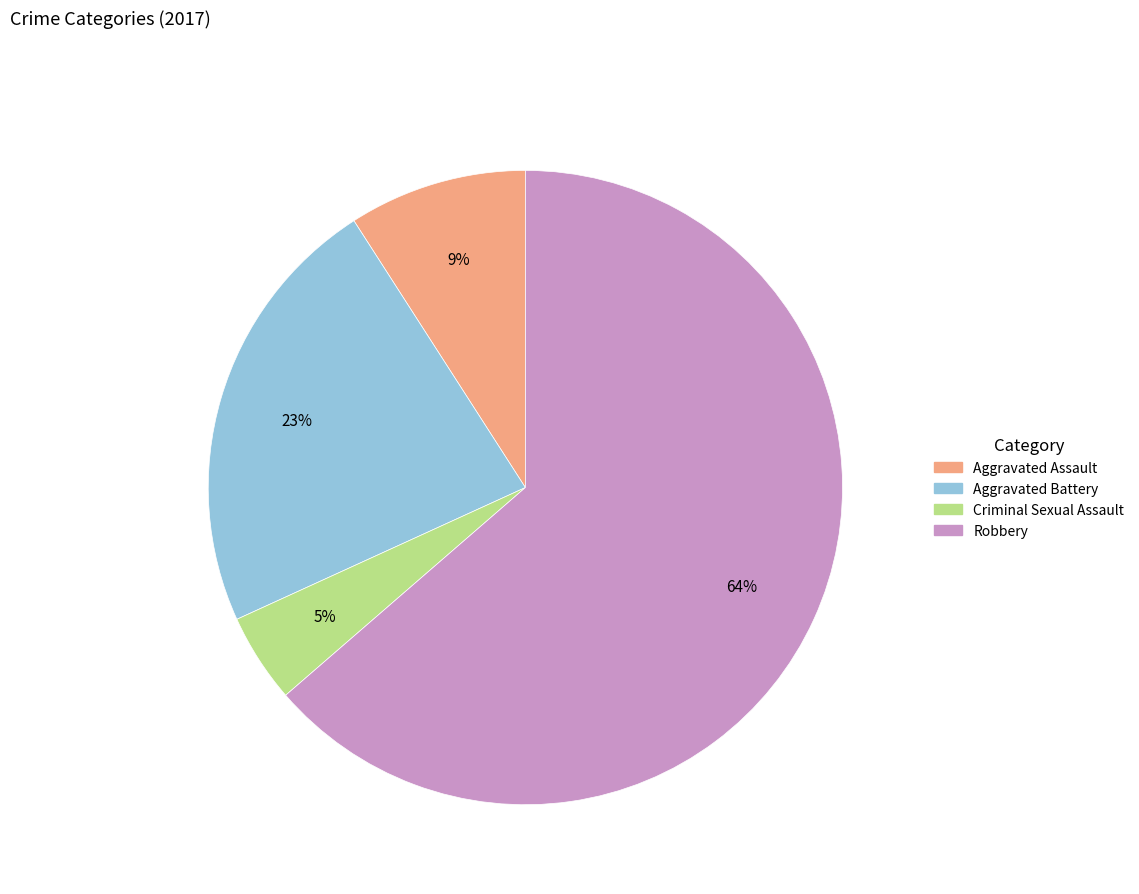

To the nearest percent, what is the average slice percentage?

25%